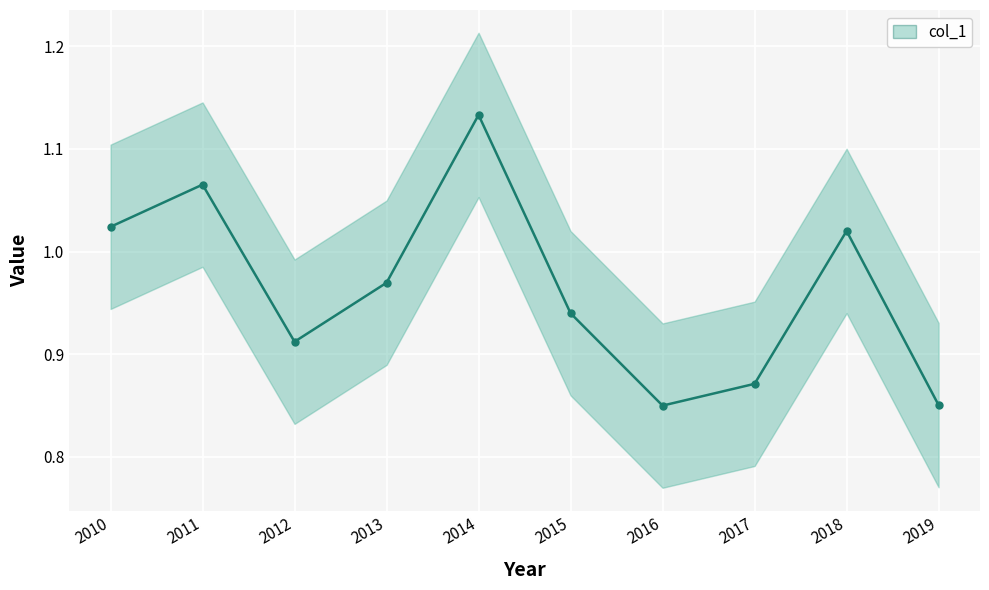

Which category has the highest value across all series?

2014